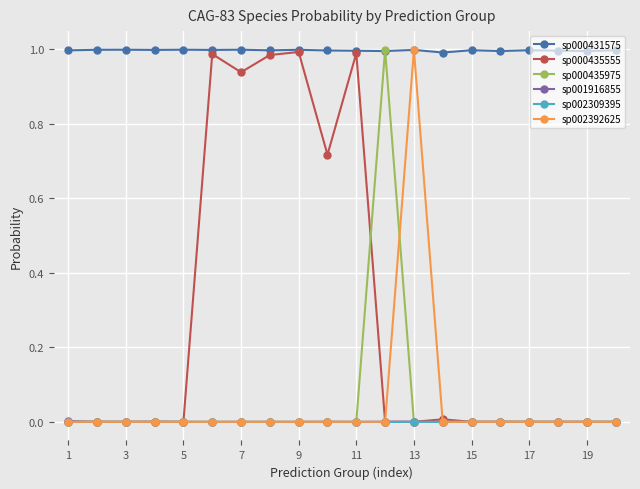

Which series has the largest total across all categories?

sp000431575